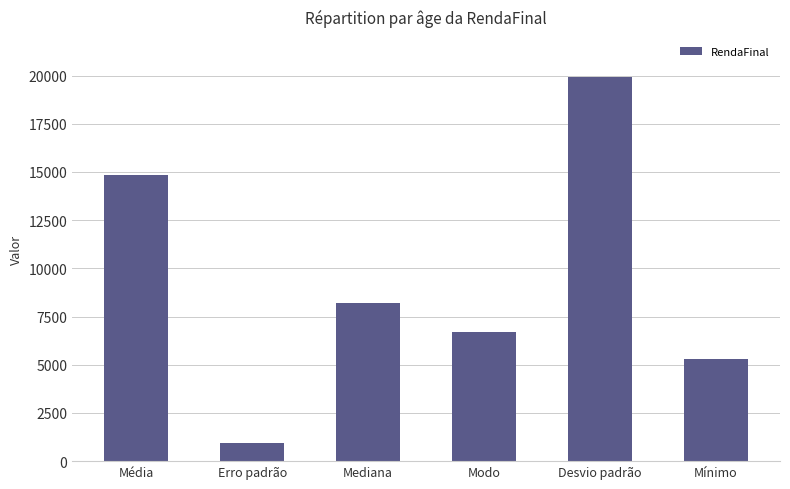

Are the bars grouped side by side (vs. stacked)?

No